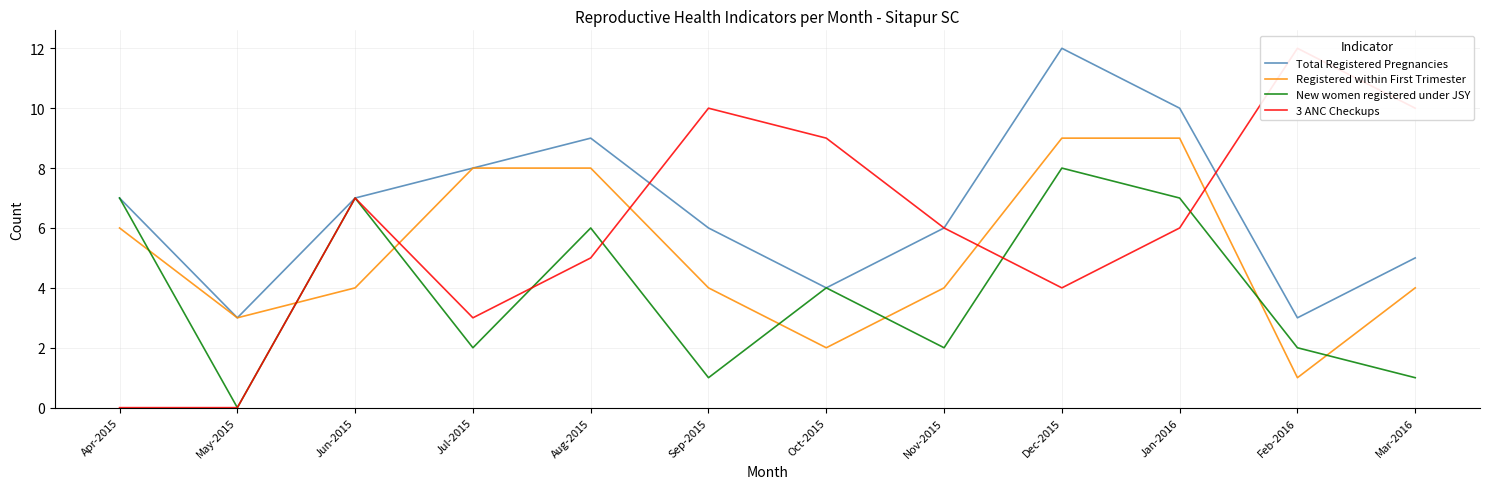

Where does the New women registered under JSY series first go above 4?

Apr-2015